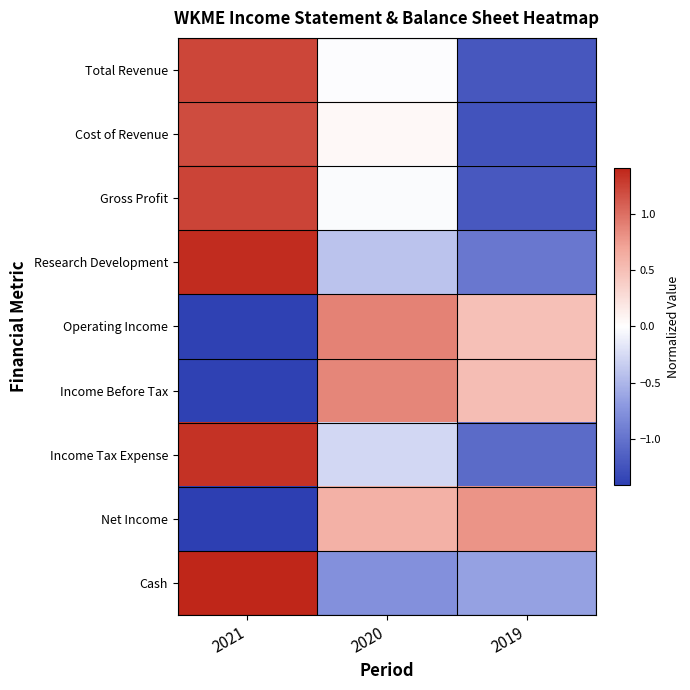

Between 2020 and 2021, which is larger?

2021